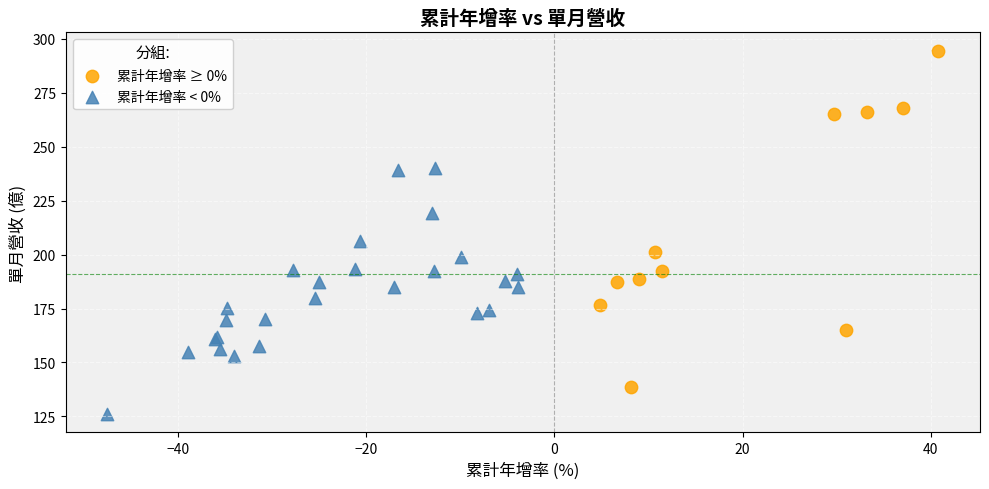

Which series reaches the minimum Y coordinate?

累計年增率 < 0%